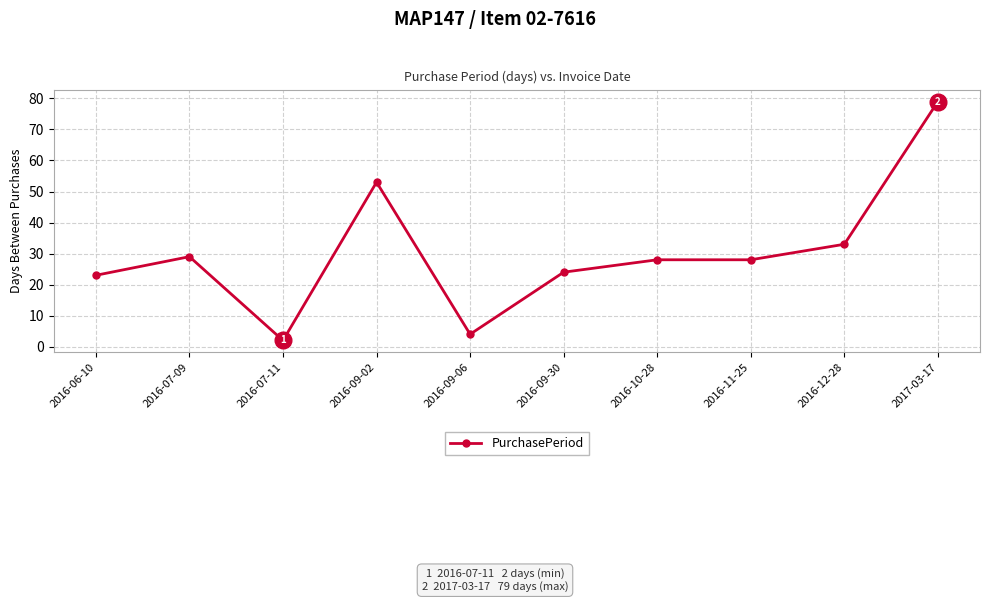

What is the sum of all values?

303